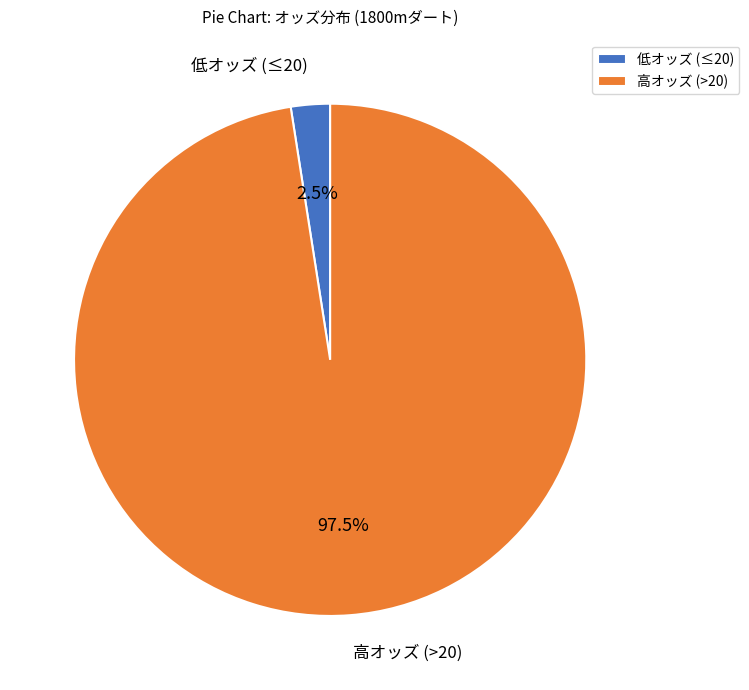

Which has a higher value, 低オッズ (≤20) or 高オッズ (>20)?

高オッズ (>20)